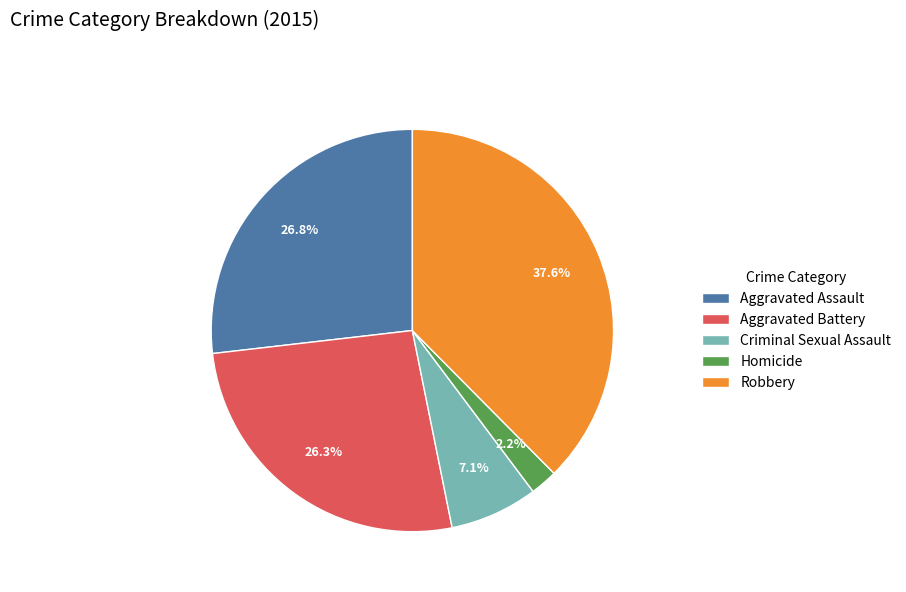

To the nearest percent, what is the combined percentage of Aggravated Battery and Aggravated Assault?

53%